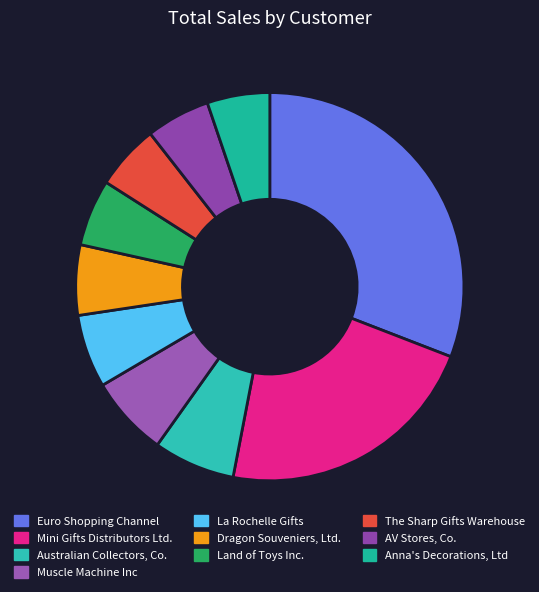

Is there any slice that represents more than half of the pie?

No